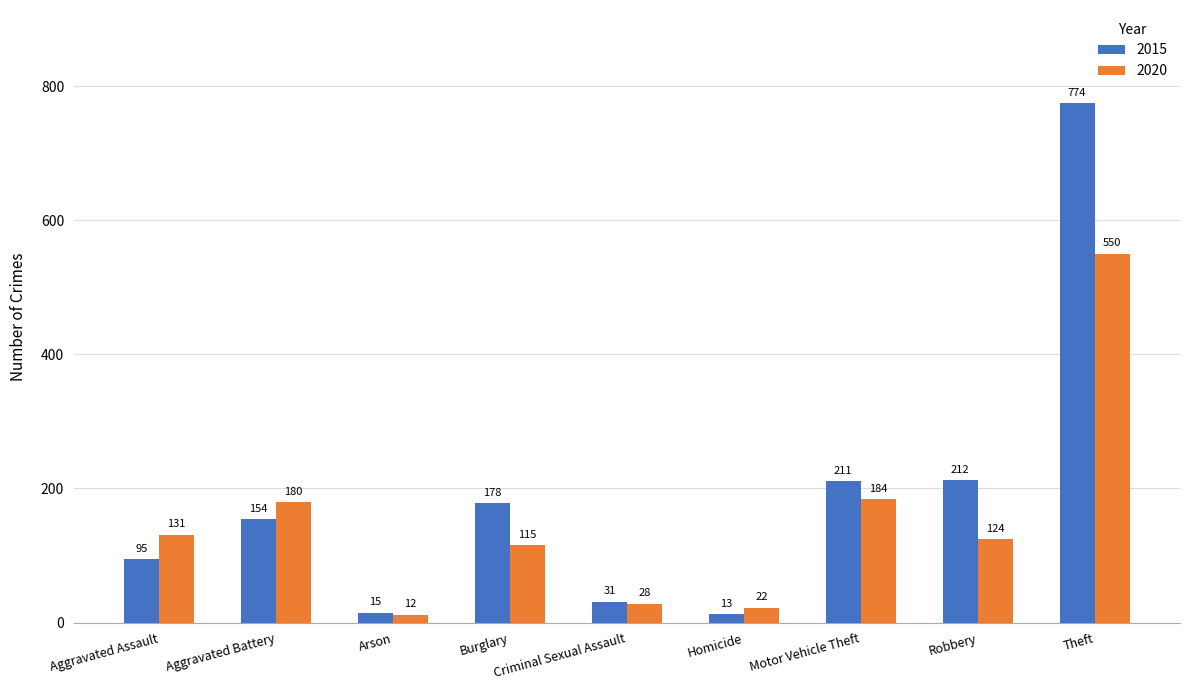

What is the spread (max minus min) of values at Aggravated Battery?

26